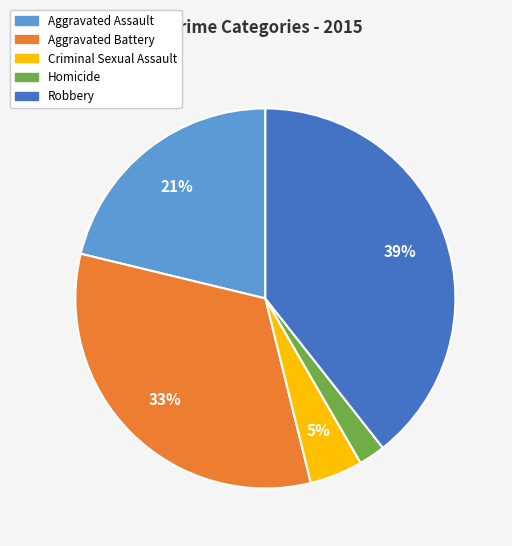

Does Criminal Sexual Assault represent more than half of the total?

No